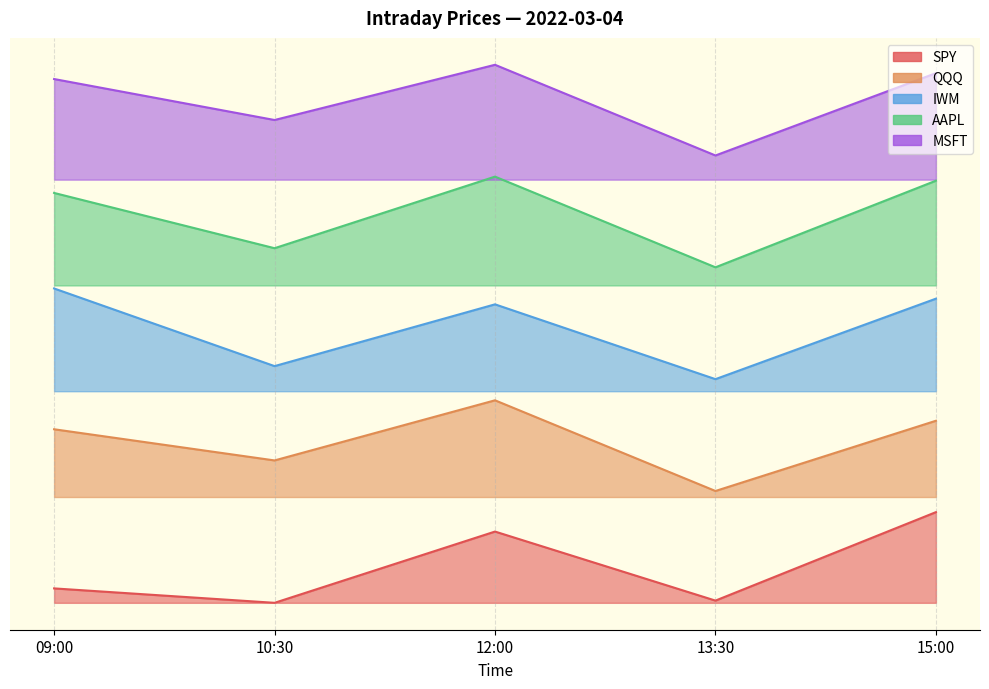

At how many categories does at least one series exceed 42?

5